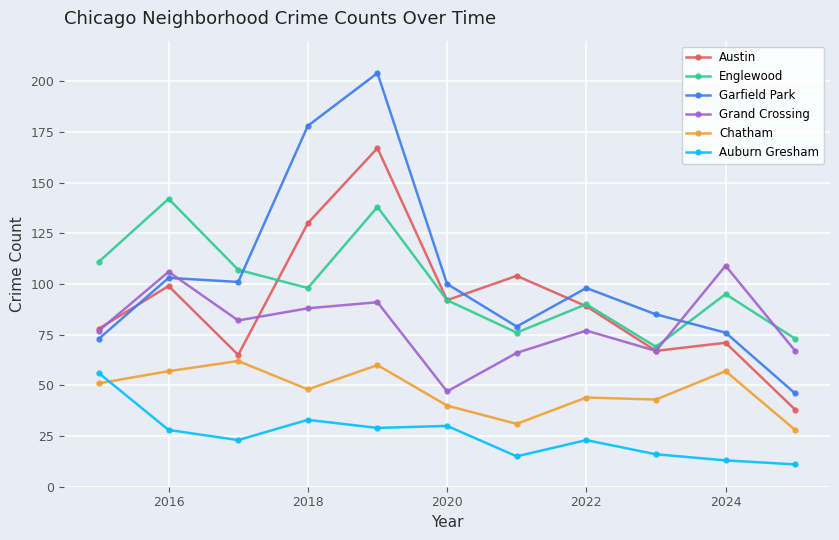

Which series has the largest range (max minus min)?

Garfield Park